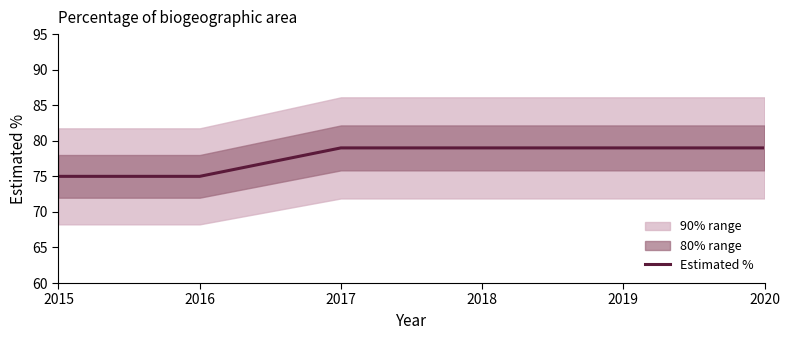

Rank the categories by value from lowest to highest.

2015, 2016, 2017, 2018, 2019, 2020